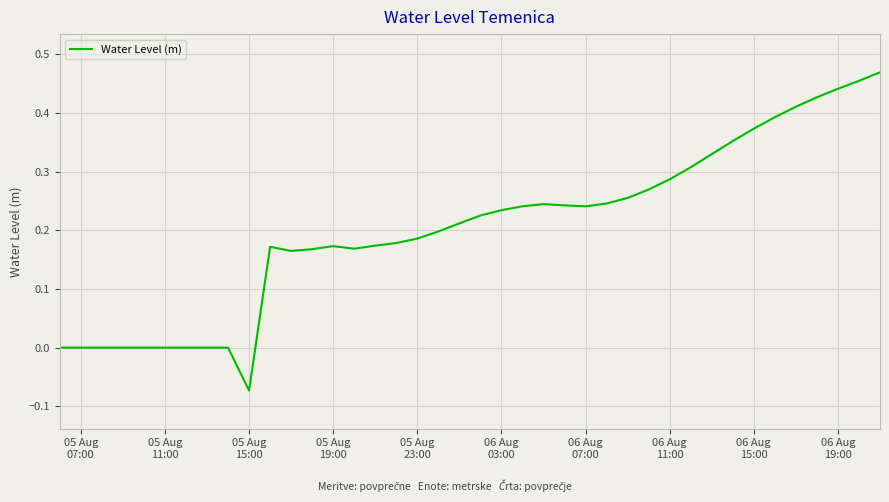

What is the average value?

0.2